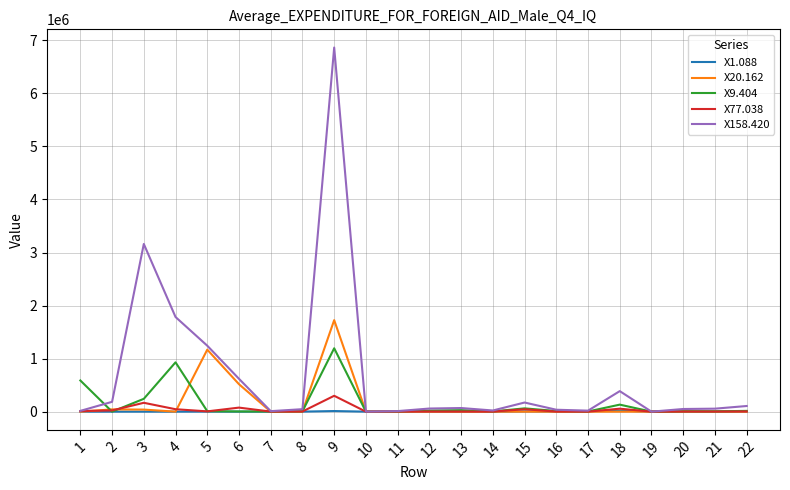

What is the average value of the X77.038 series?

34296